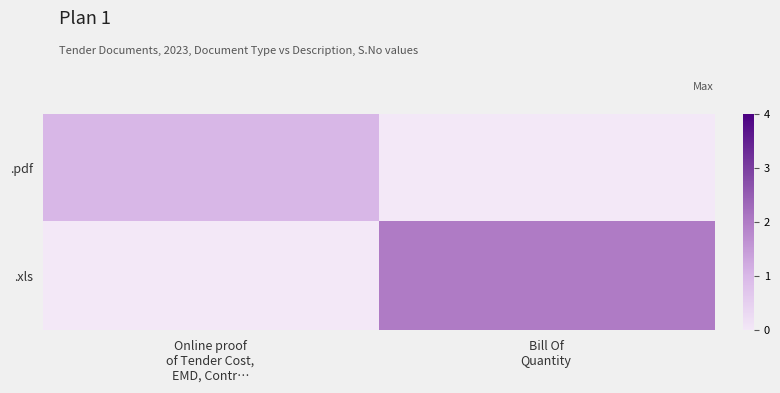

Which series has the largest total across all categories?

.xls